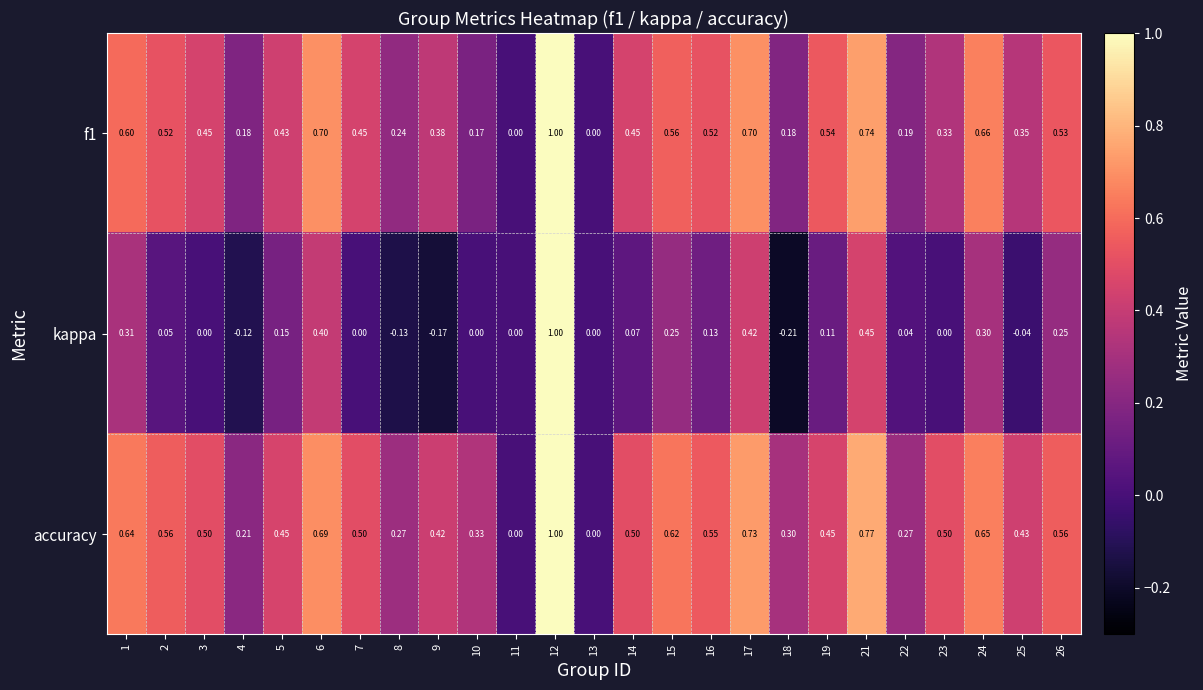

Between 3 and 9, which series saw the biggest shift?

kappa